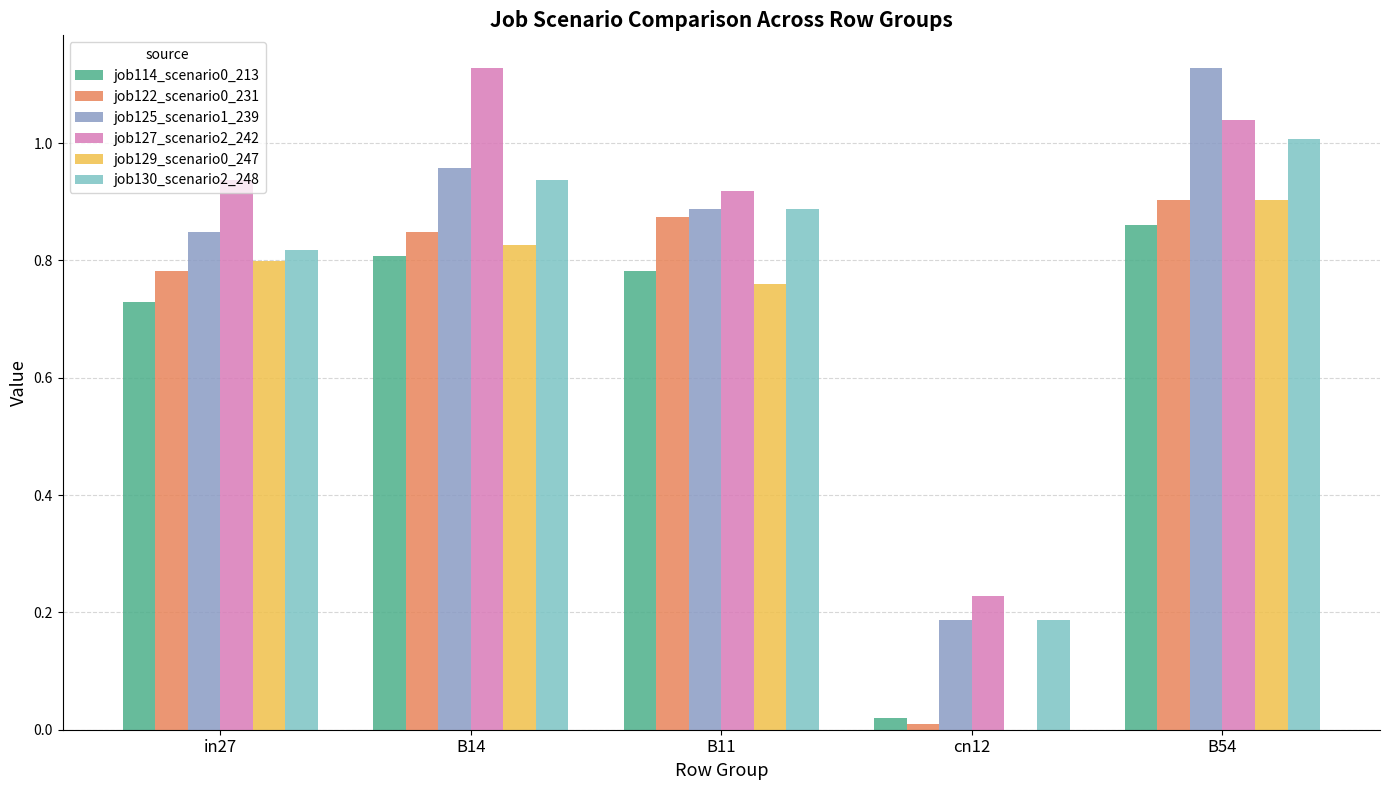

What is the sum of the job122_scenario0_231 values at B14 and B11?

1.7